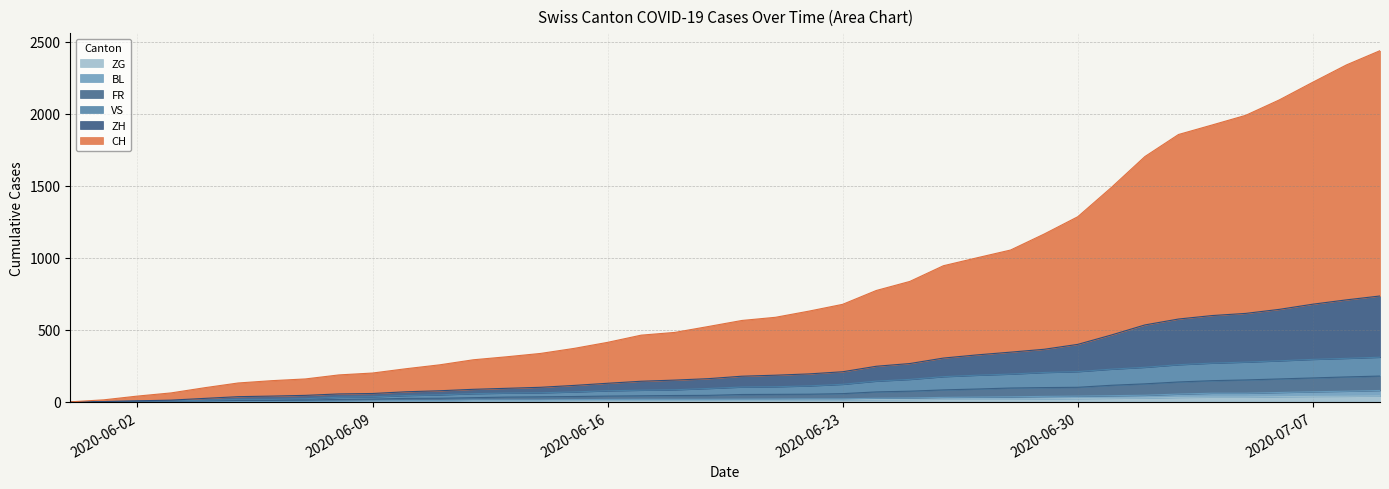

True or false: FR and BL intersect in this chart.

False